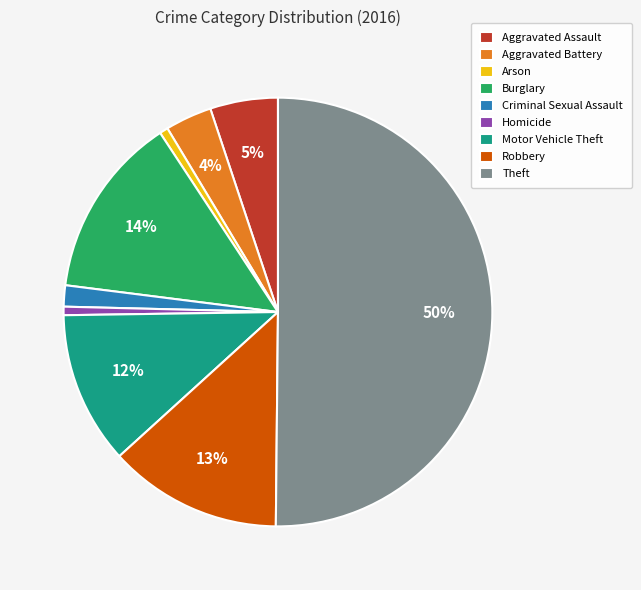

How many slices are in this pie chart?

9